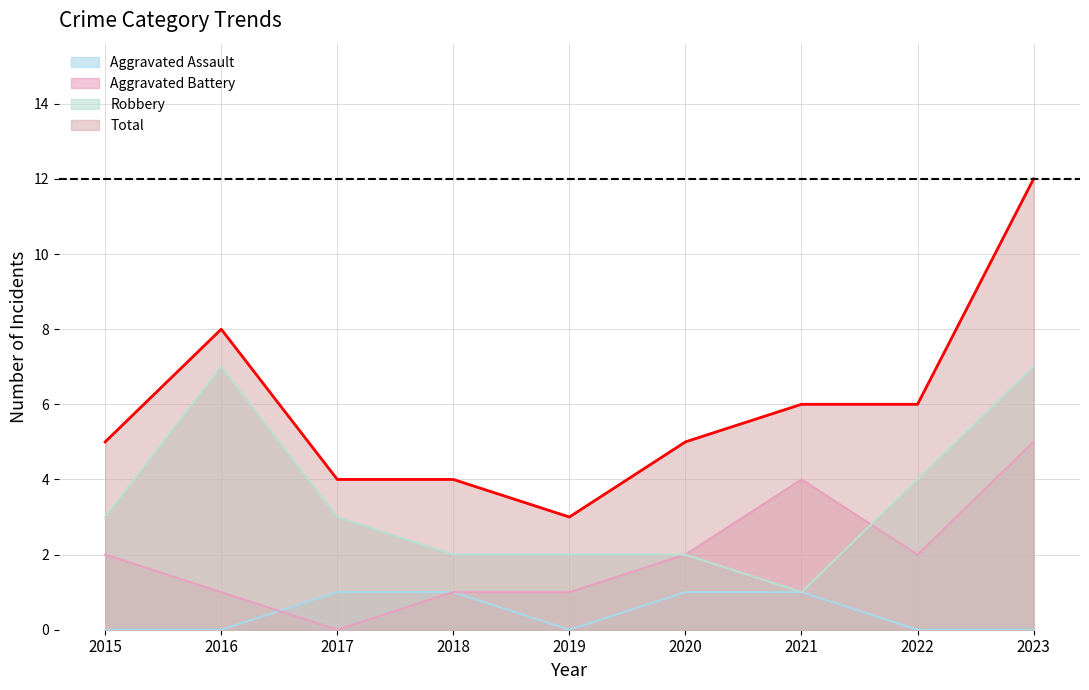

At which category is the sum across all series the highest?

2023